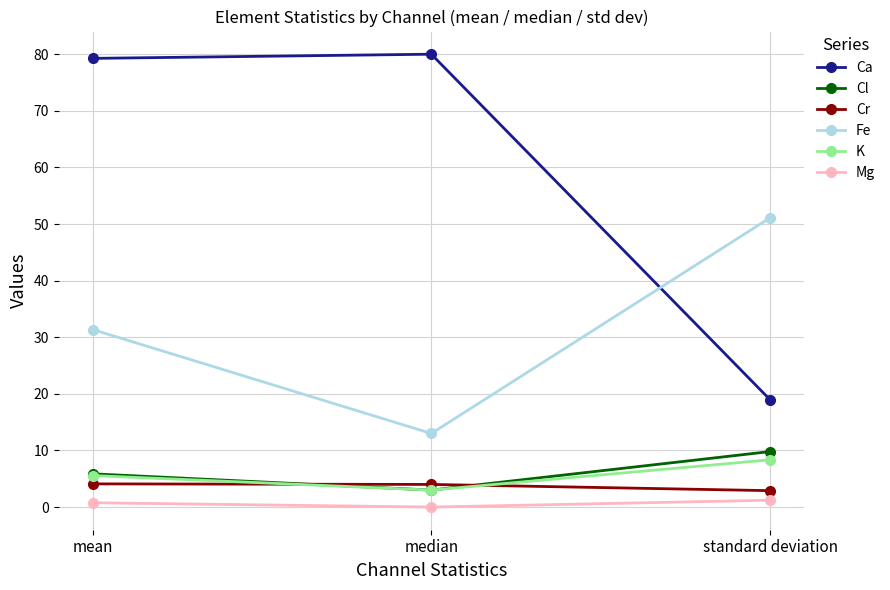

How many values in the K series are below 5?

1